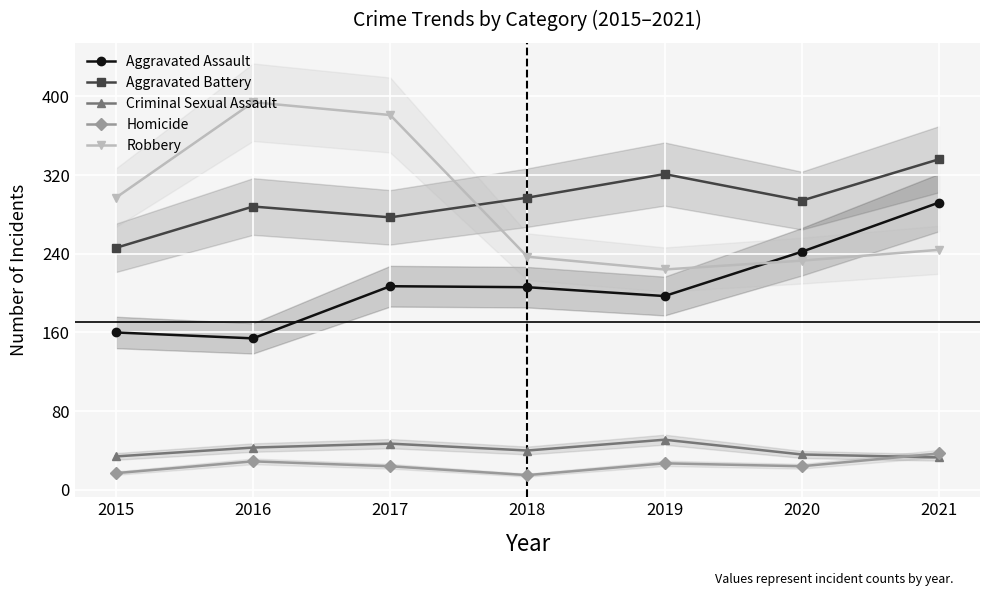

Is this an area chart (filled region under the line)?

No